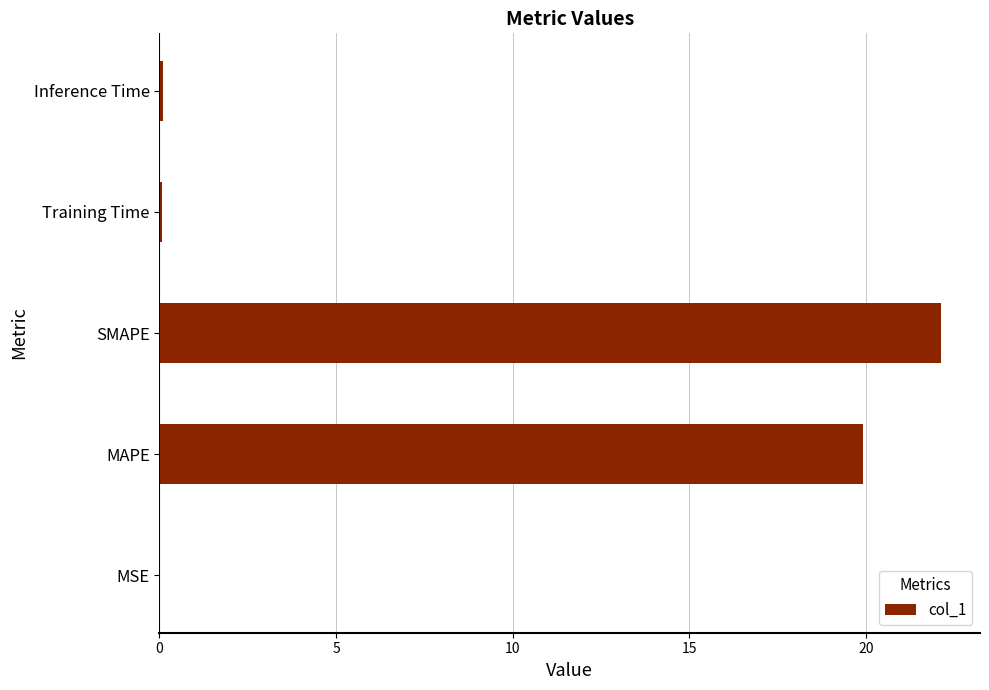

What is the approximate value at MAPE?

19.9